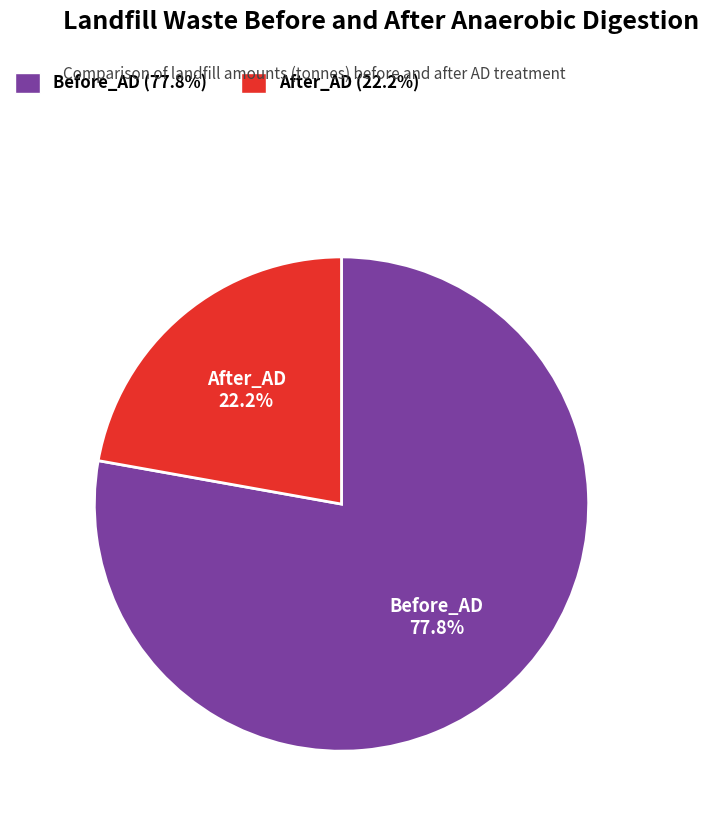

Which category has the biggest portion of the pie?

Before_AD